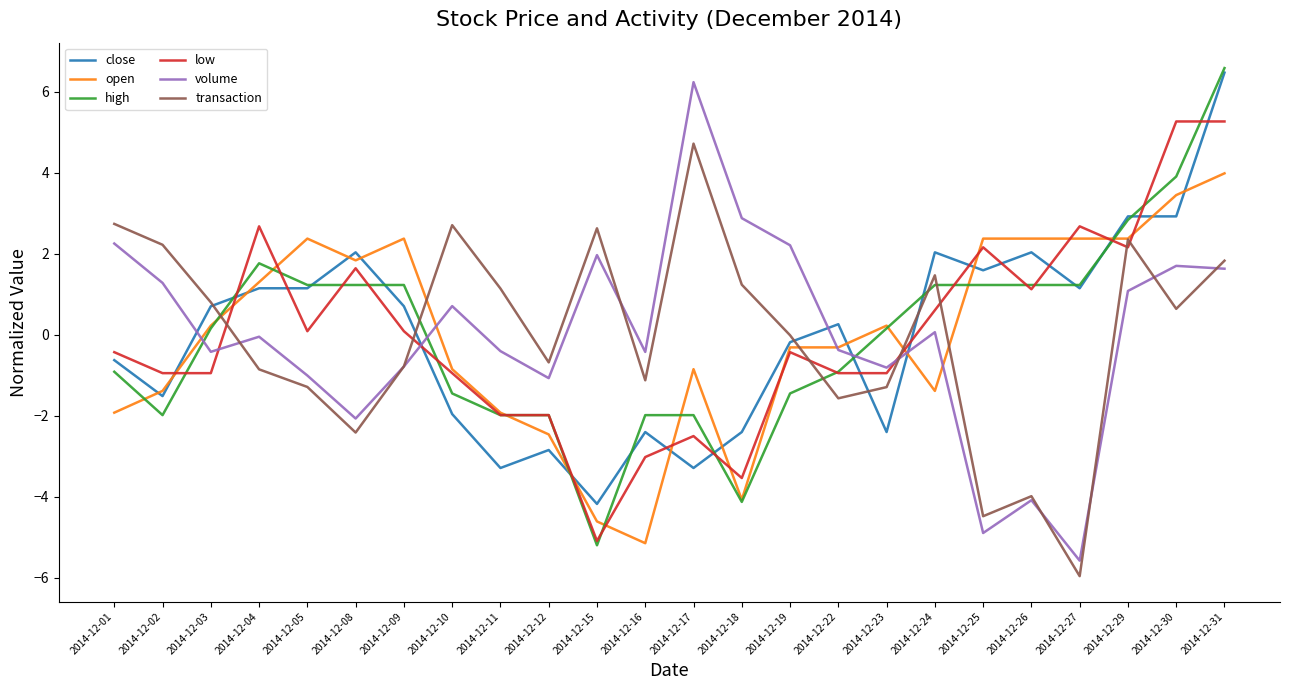

What is the maximum value for close?

6.5